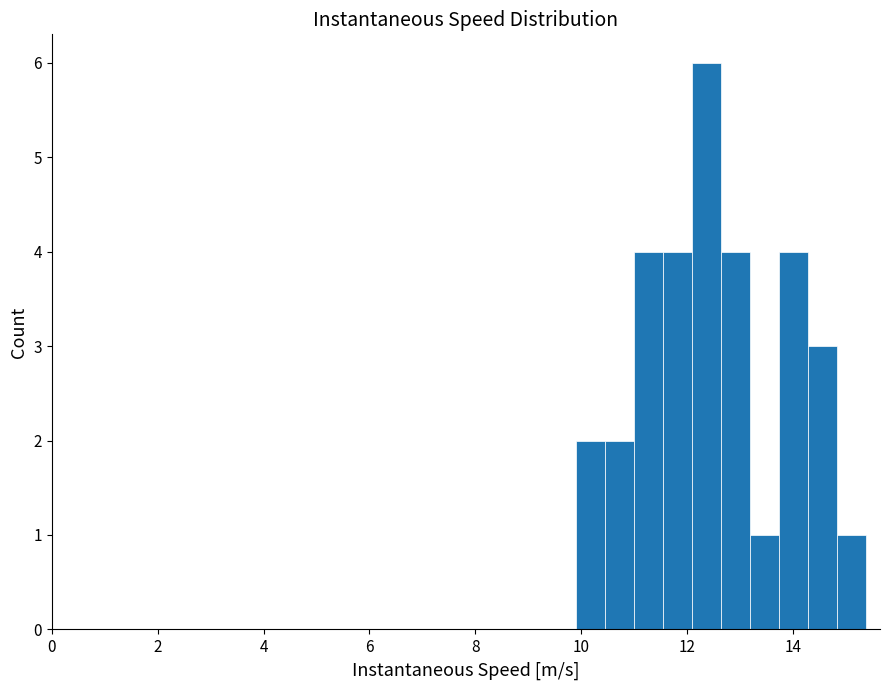

Read against the x-axis, roughly where is the centre of the tallest bar?

12.4